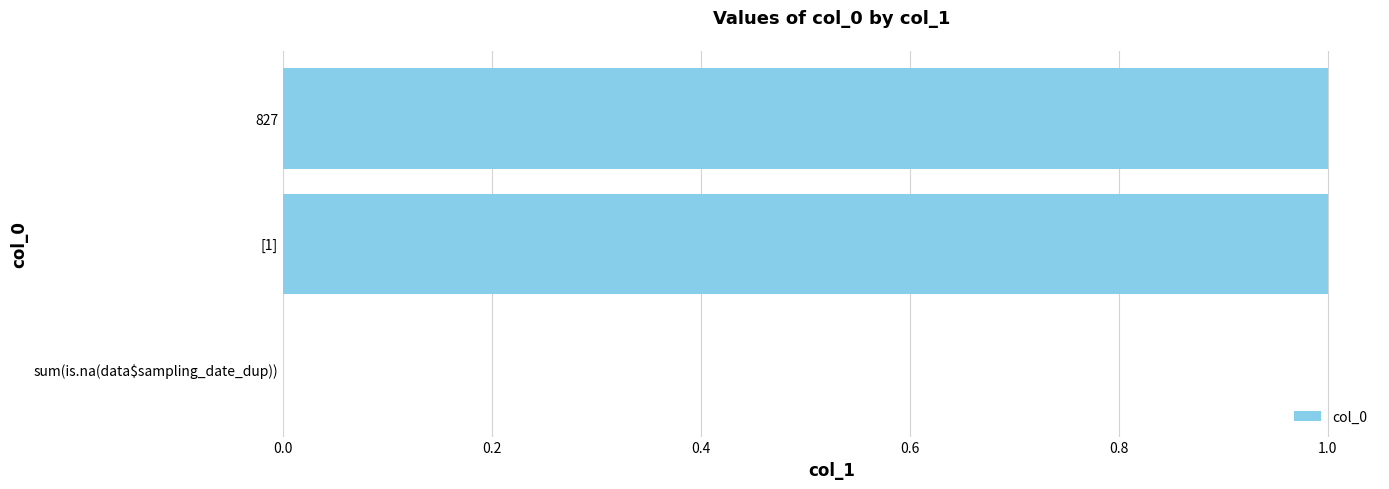

What is the greatest value displayed?

1